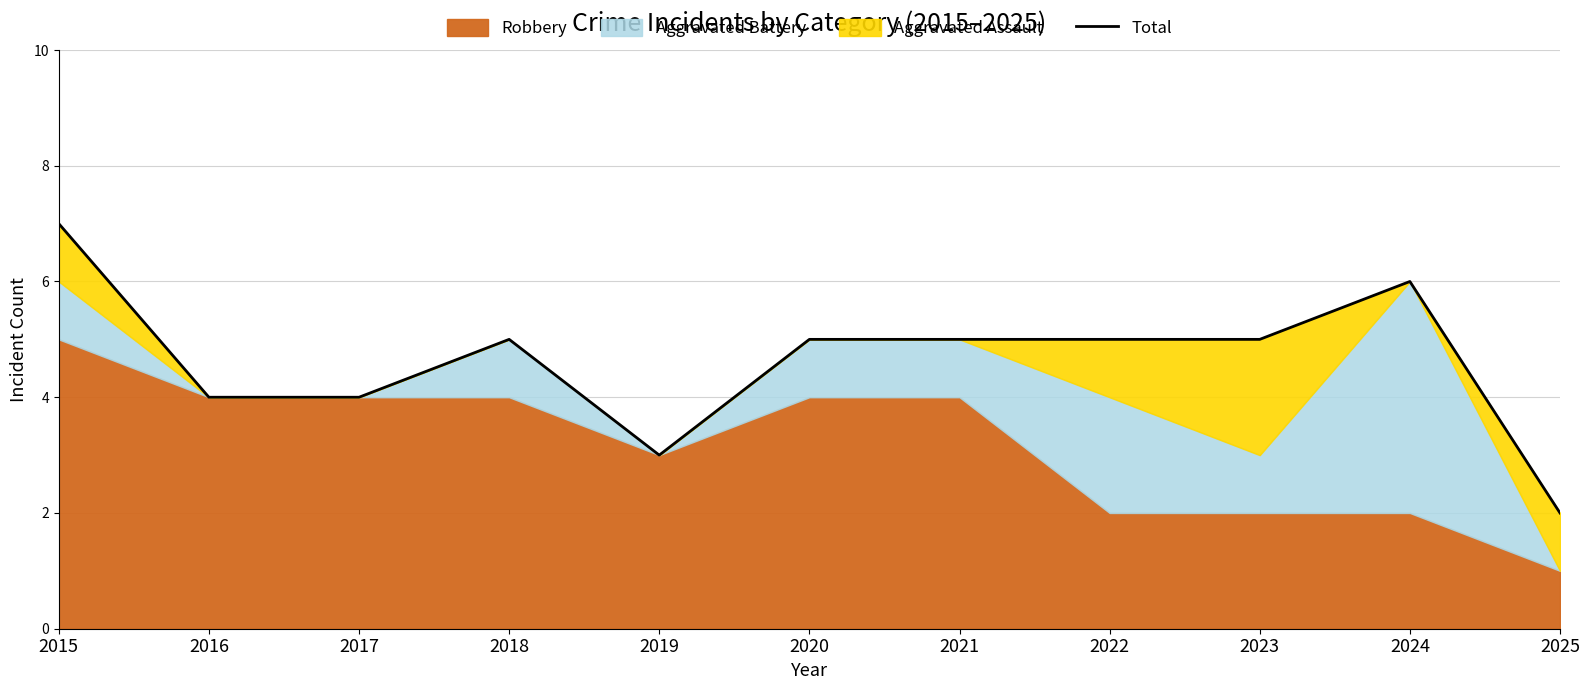

The value at 2020 is 7. True or false?

False